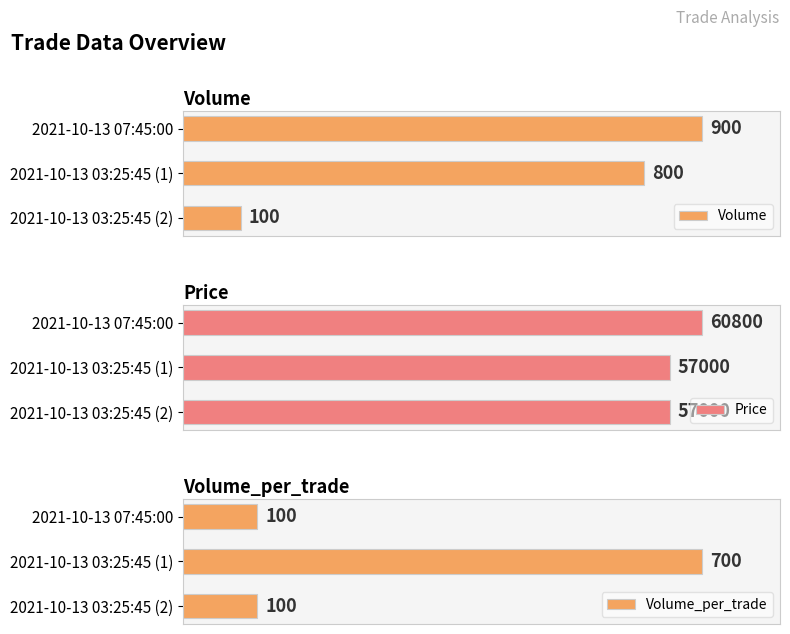

At which label does Volume_per_trade reach its peak?

2021-10-13 03:25:45 (1)